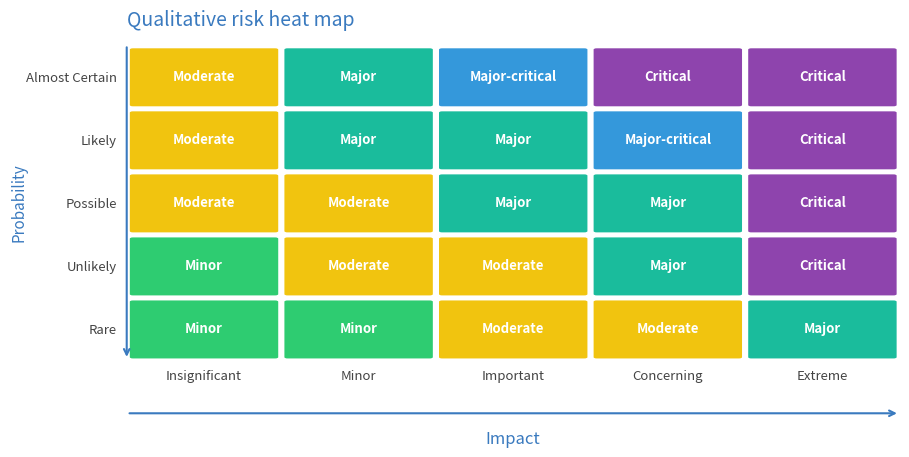

Reading left to right, extract all data points from this chart.

Almost Certain: 2	3	4	5	5
Likely: 2	3	3	4	5
Possible: 2	2	3	3	5
Unlikely: 1	2	2	3	5
Rare: 1	1	2	2	3